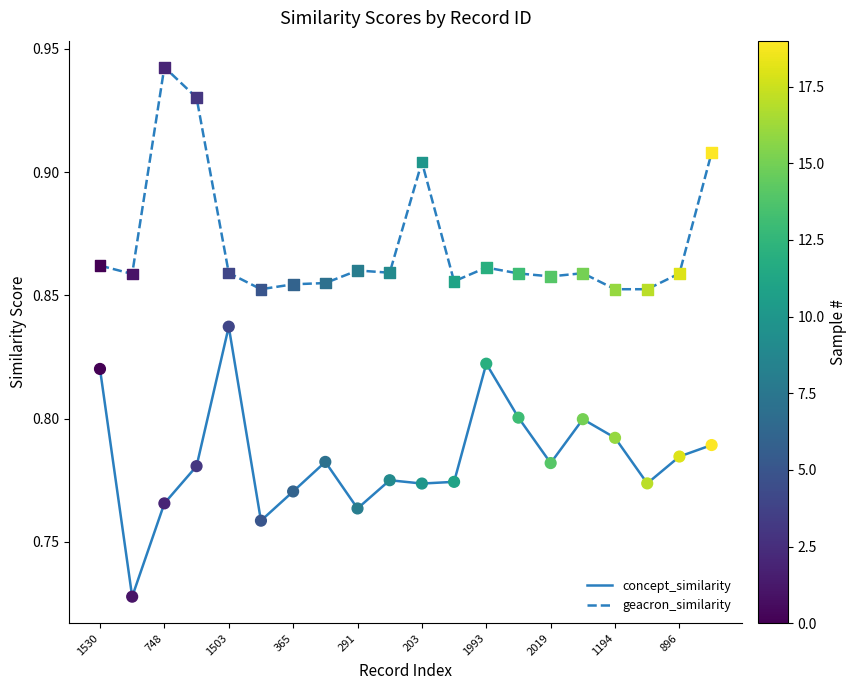

Which series has the largest total across all categories?

geacron_similarity